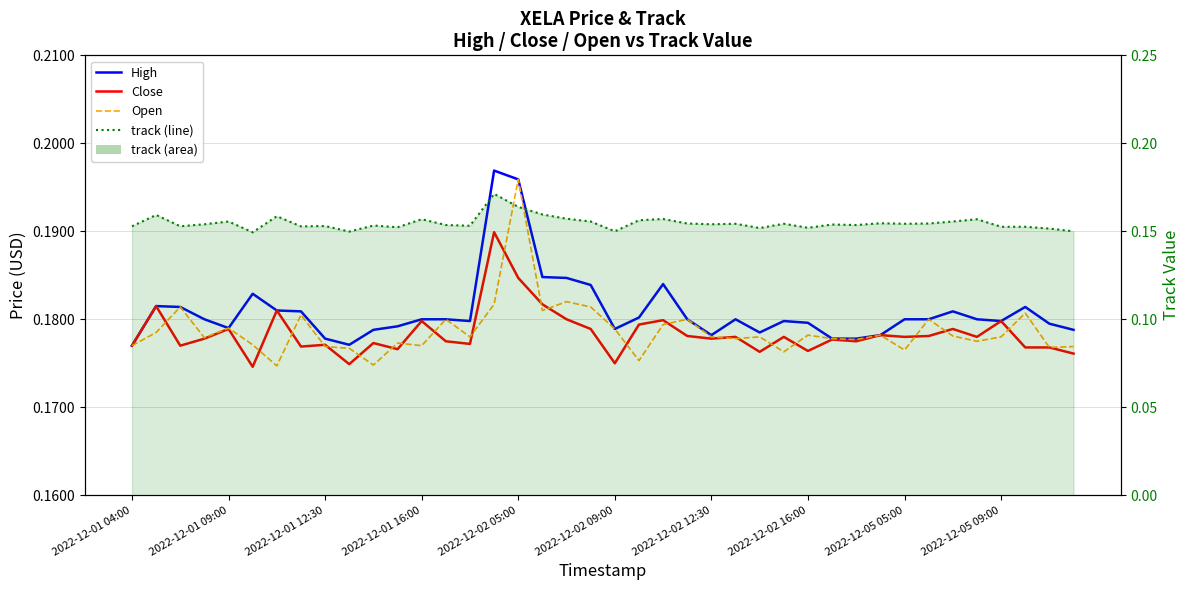

The track series shows 0.2 at 23. True or false?

True